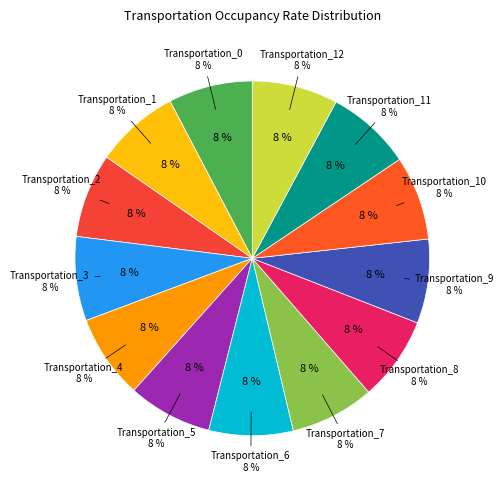

How many slices are in this pie chart?

13